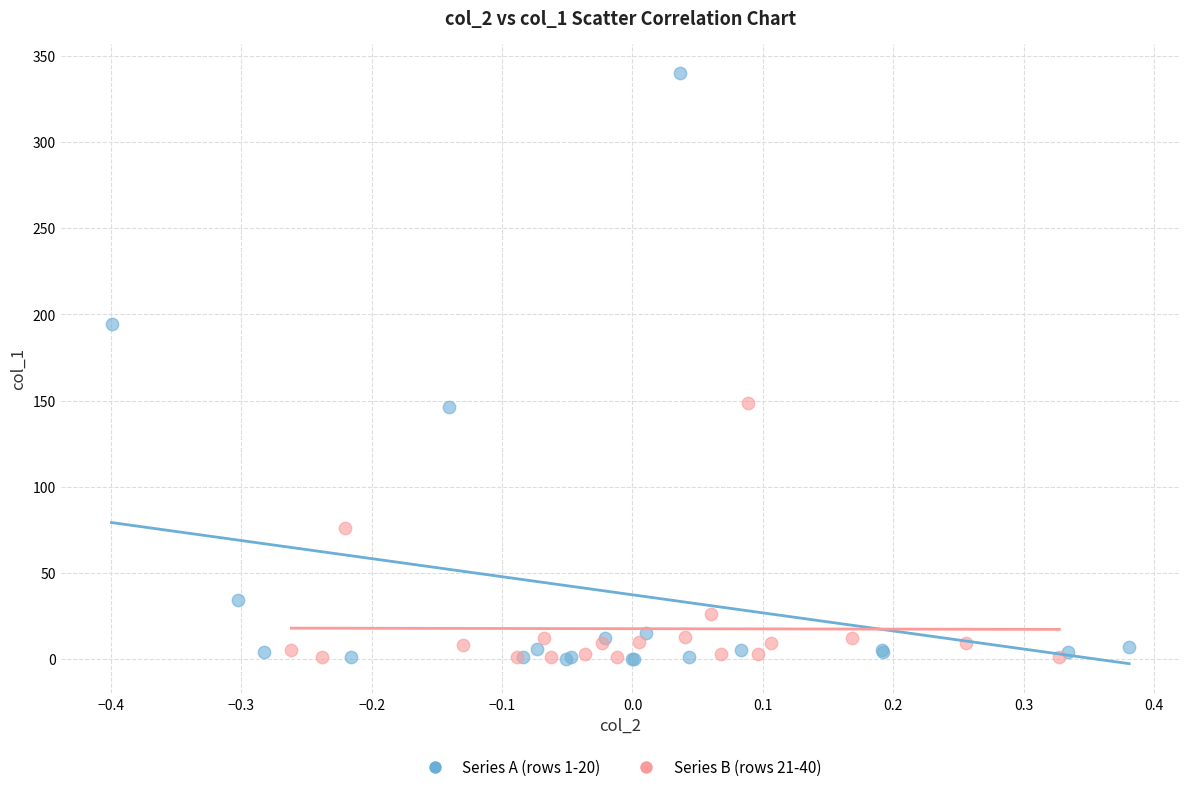

Which series reaches the maximum Y coordinate?

Series A (rows 1-20)